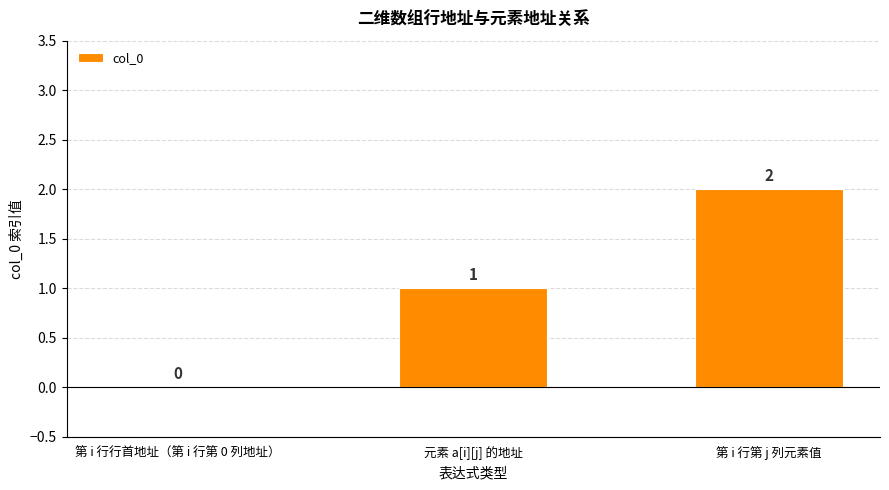

Reading right to left, list all the values displayed in this chart.

2	1	0